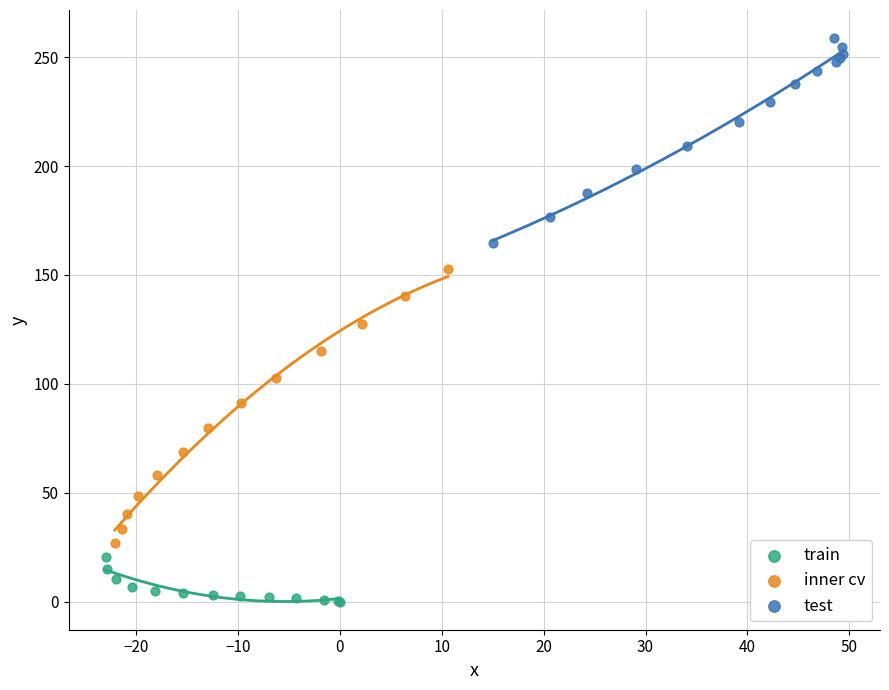

Which series contains the lowest Y value?

train